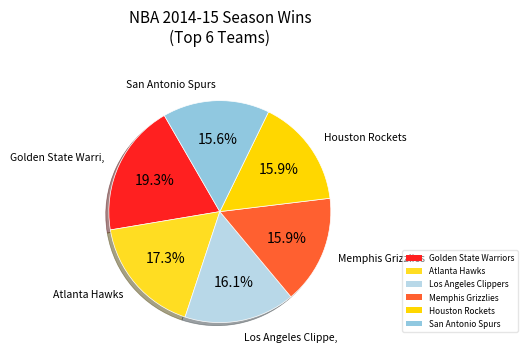

Is there any slice that represents more than half of the pie?

No